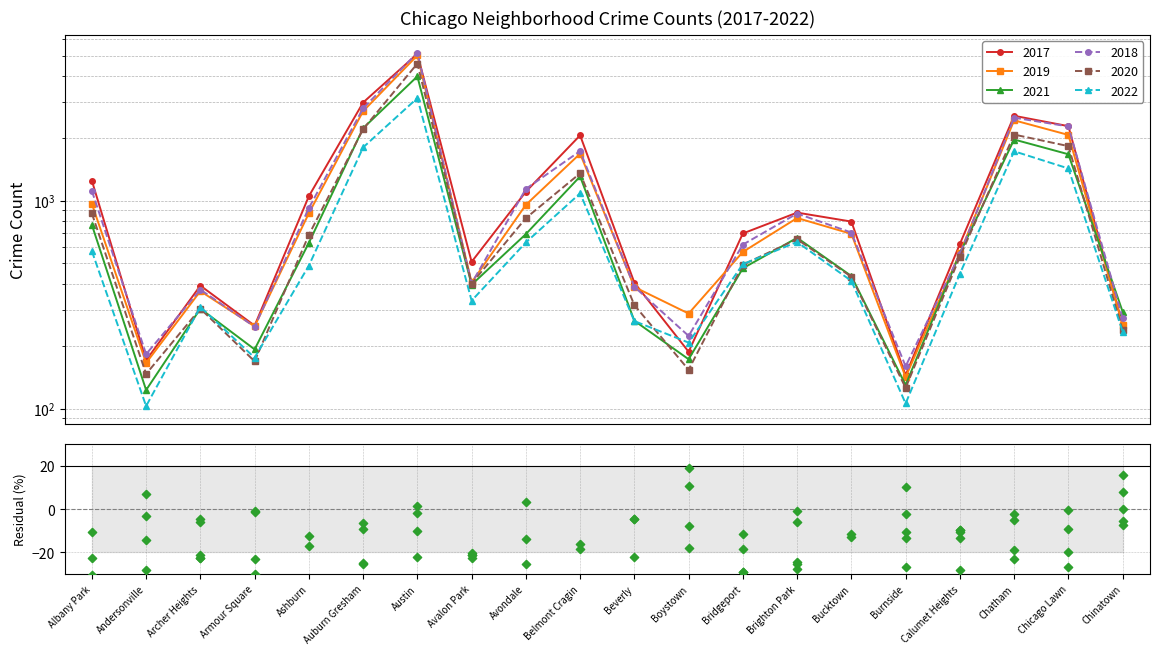

What is the total value across all series at Brighton Park?

4526